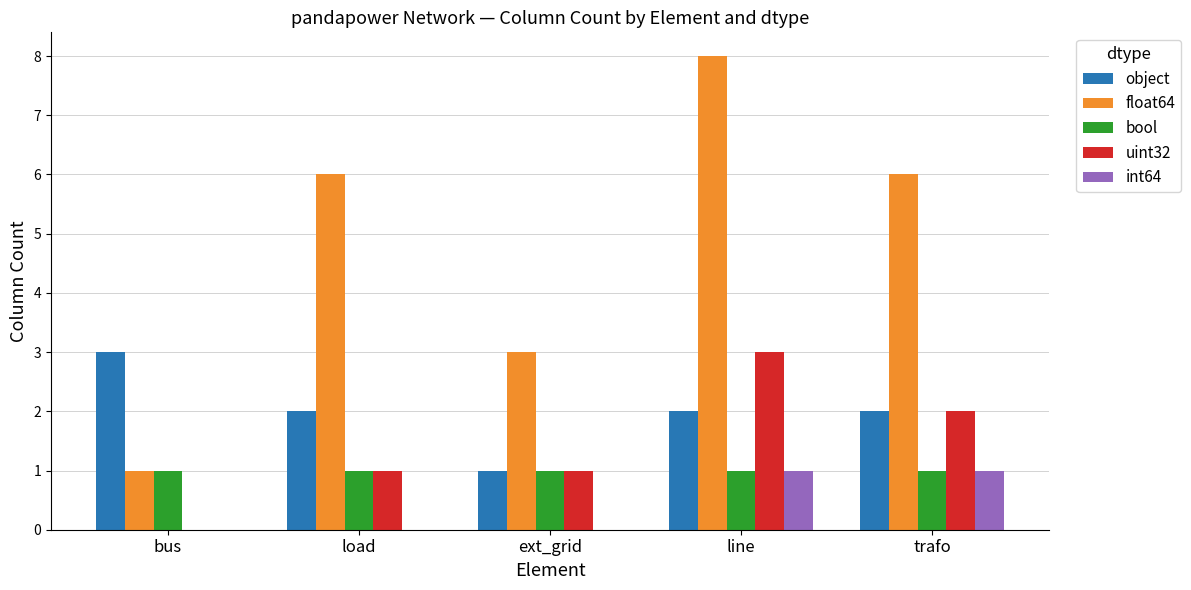

Which category has the highest value across all series?

line